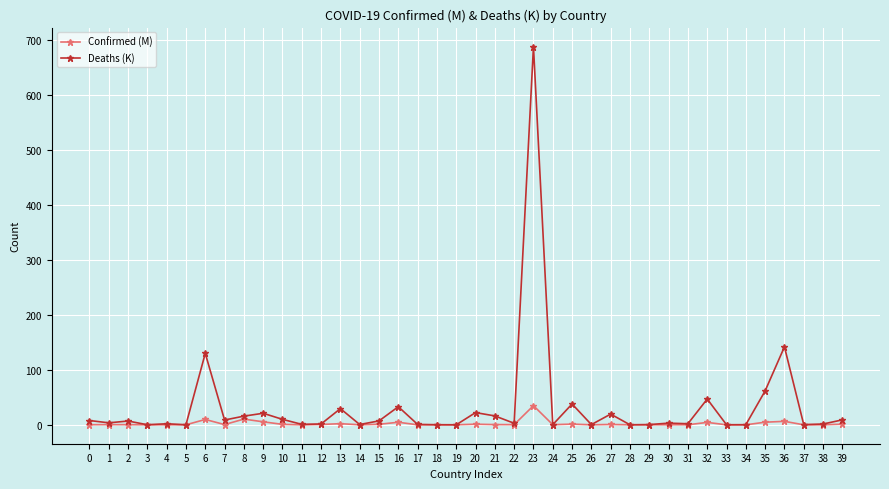

Is it true that Confirmed (M) equals 0.4 at 21?

True